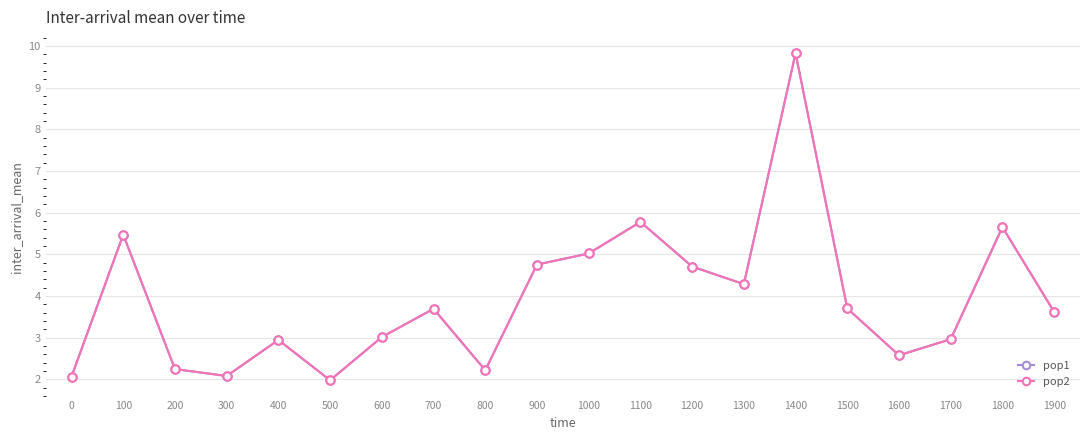

What value does the pop2 series have at 100?

5.5